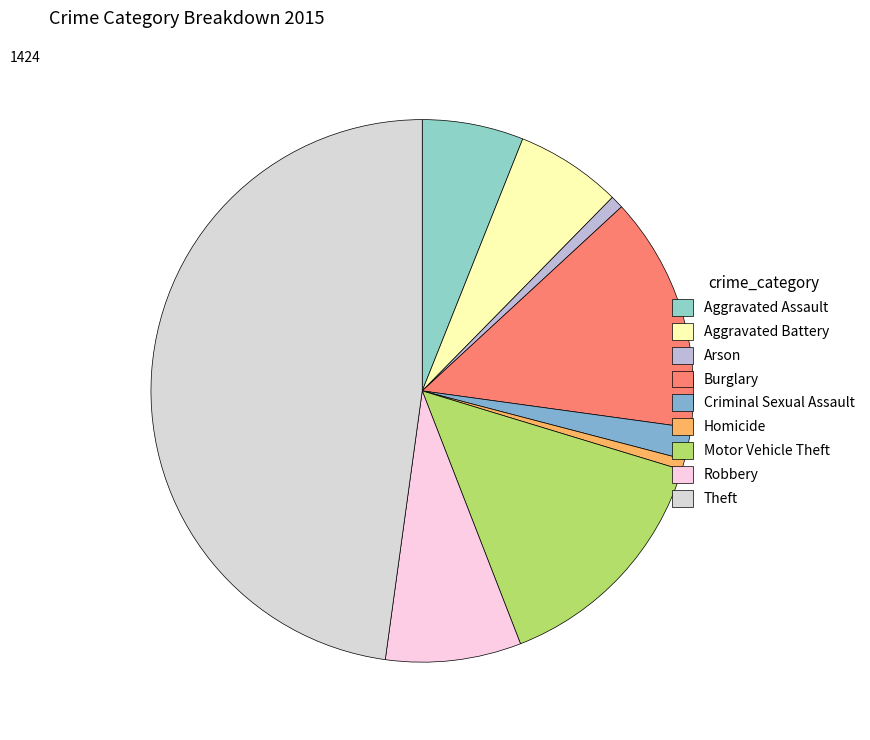

Which slice is the smallest?

Homicide